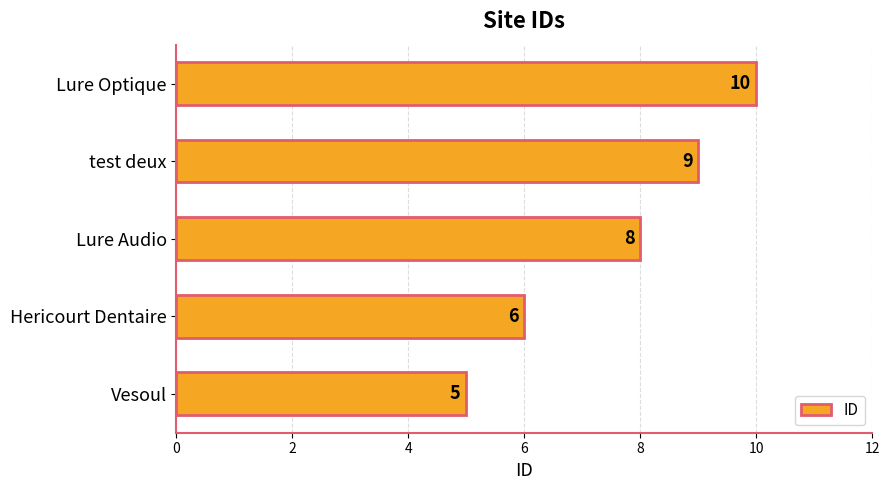

What is the average value?

8